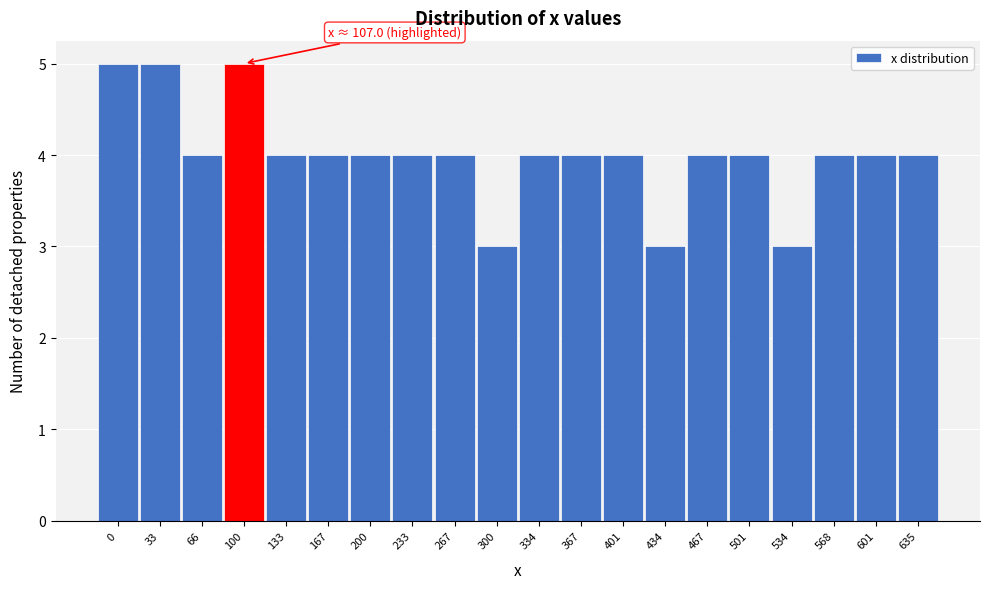

Reading left to right, extract all data points from this chart.

5	5	4	5	4	4	4	4	4	3	4	4	4	3	4	4	3	4	4	4